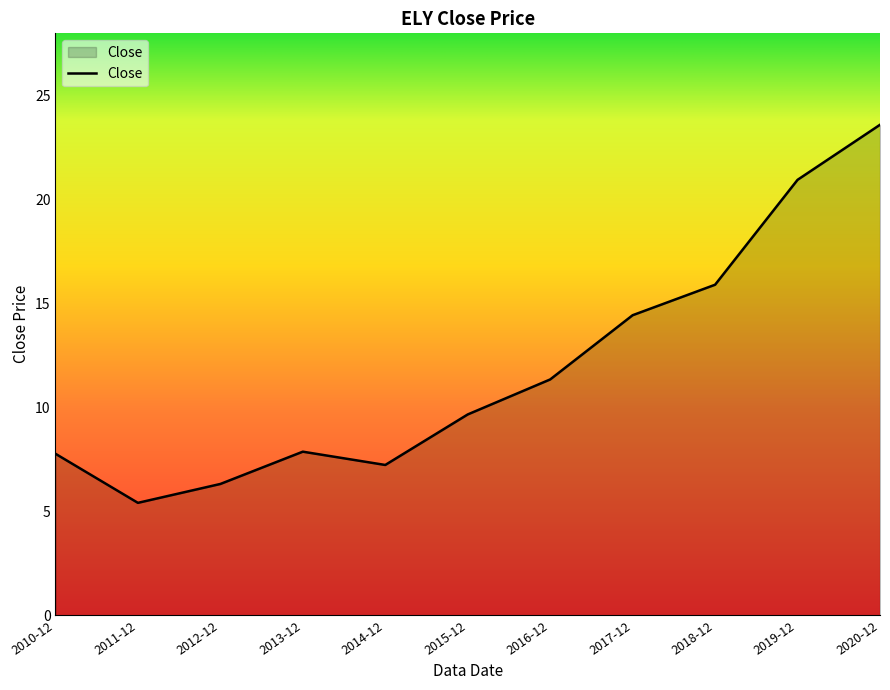

At which category does the data reach its first local valley?

2011-12